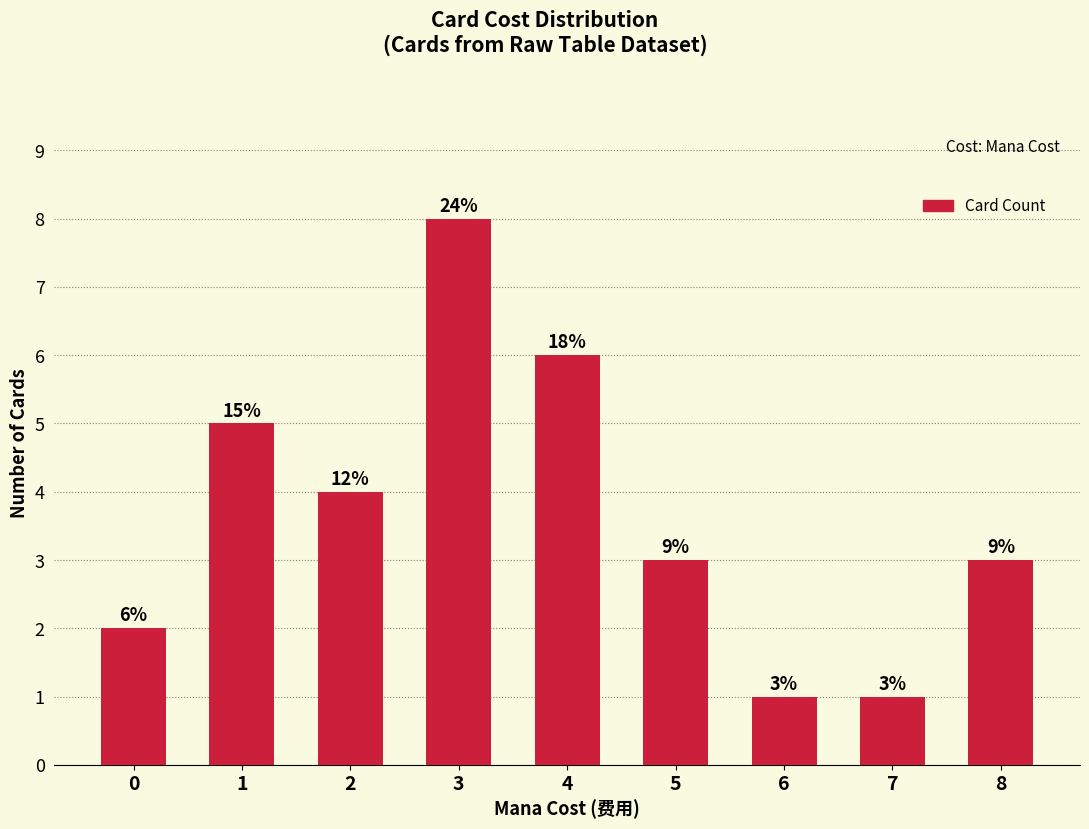

Which label corresponds to the smallest value in the chart?

6